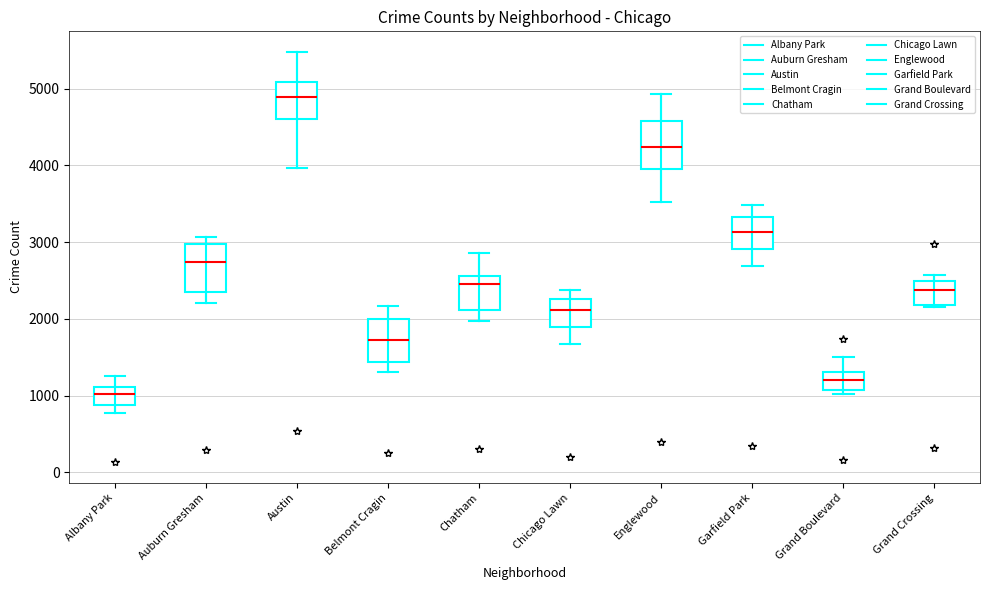

Reading left to right, read every box against the y-axis: the position of its median line, the range the box covers, and the ends of its whiskers. The values are not printed on the chart, so give them approximately, as read against the axis.

Albany Park: median 1000, box 900 to 1100, whiskers 800 to 1300
Auburn Gresham: median 2700, box 2400 to 3000, whiskers 2200 to 3100
Austin: median 4900, box 4600 to 5100, whiskers 4000 to 5500
Belmont Cragin: median 1700, box 1400 to 2000, whiskers 1300 to 2200
Chatham: median 2500, box 2100 to 2600, whiskers 2000 to 2900
Chicago Lawn: median 2100, box 1900 to 2300, whiskers 1700 to 2400
Englewood: median 4200, box 4000 to 4600, whiskers 3500 to 4900
Garfield Park: median 3100, box 2900 to 3300, whiskers 2700 to 3500
Grand Boulevard: median 1200, box 1100 to 1300, whiskers 1000 to 1500
Grand Crossing: median 2400, box 2200 to 2500, whiskers 2100 to 2600